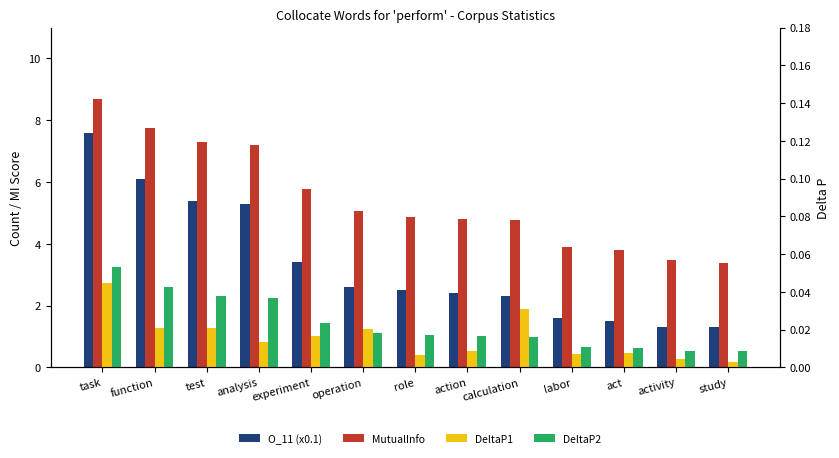

Which series has the largest total across all categories?

MutualInfo